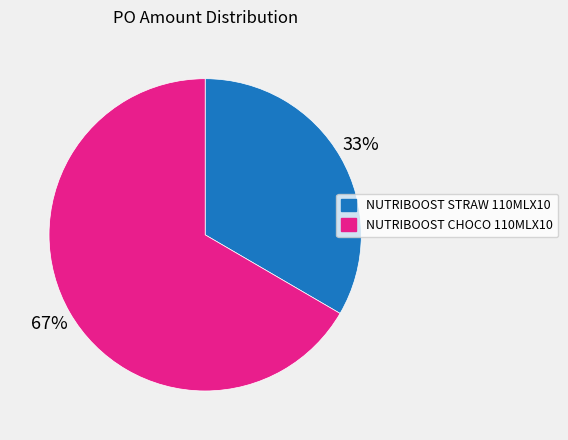

Do NUTRIBOOST CHOCO 110MLX10 and NUTRIBOOST STRAW 110MLX10 together represent more than half of the pie?

Yes